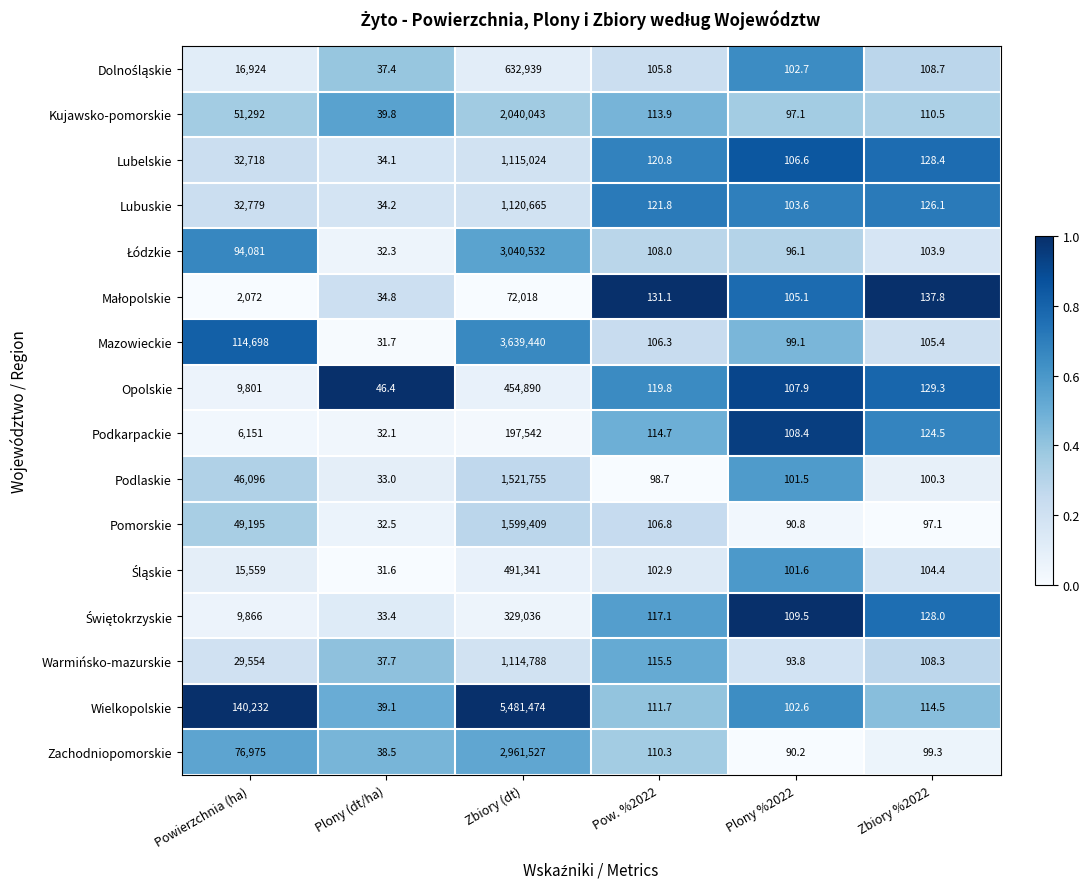

Is the value of Lubuskie at Zbiory %2022 greater than the value of Zachodniopomorskie at Plony %2022?

Yes